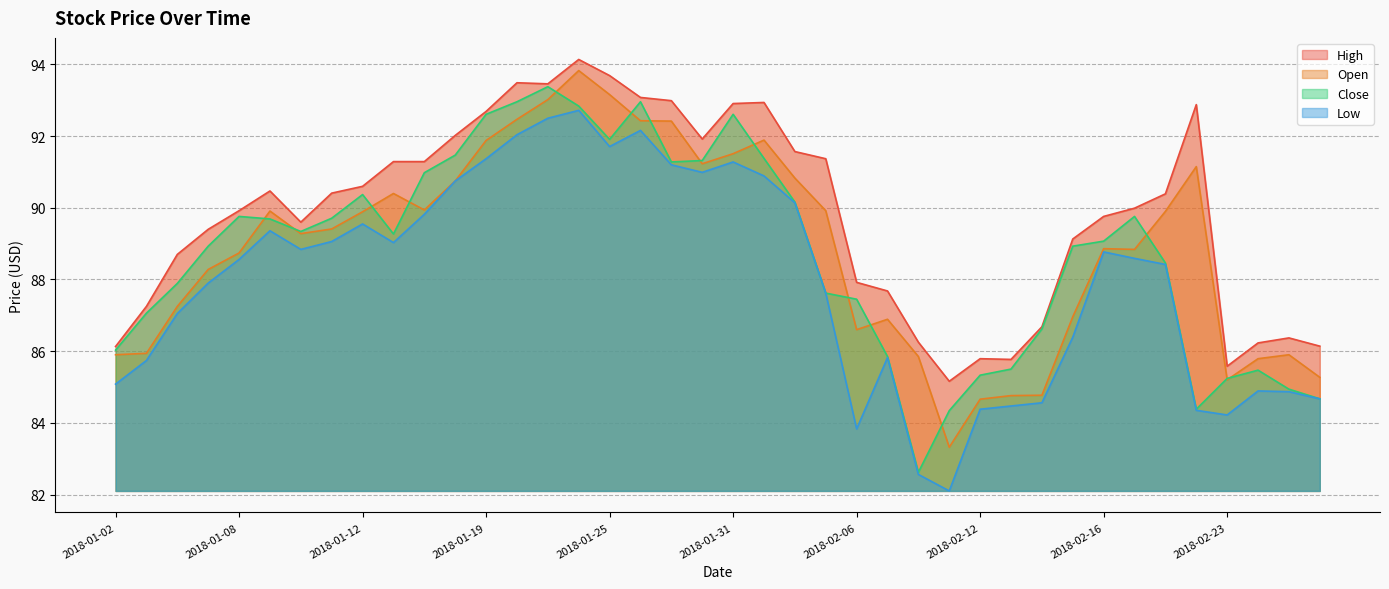

True or false: Open and Close cross at least once.

True